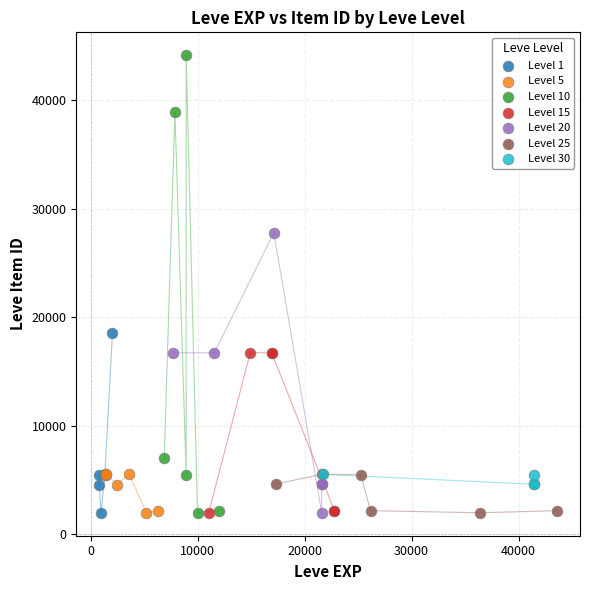

Which series contains the highest Y value?

Level 10